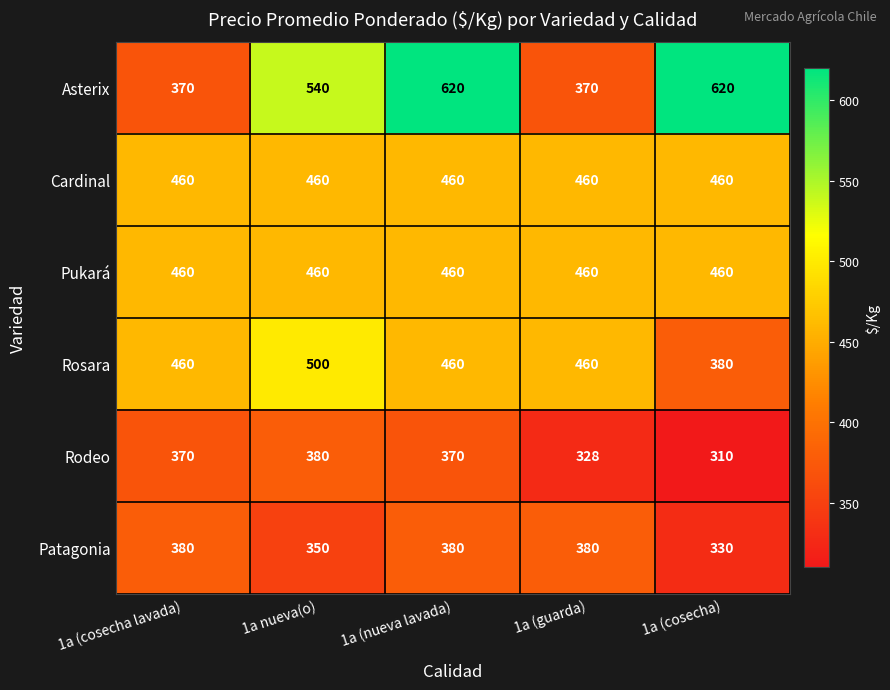

What is the maximum value shown in the chart?

620